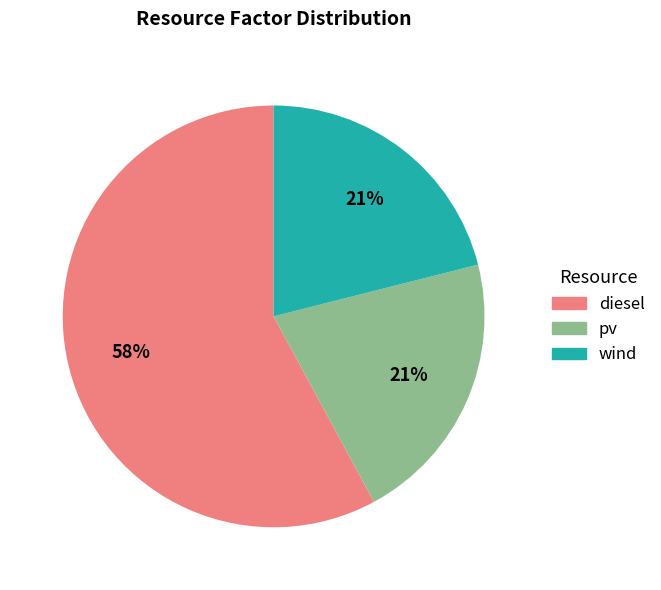

To the nearest percent, what percentage of the pie is wind?

21%